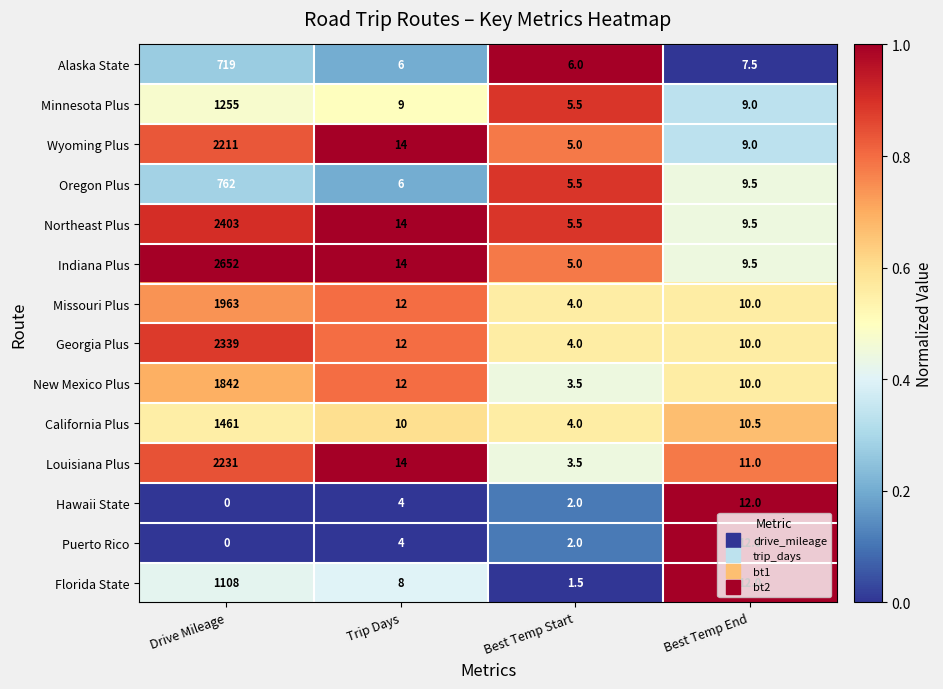

What is the greatest value displayed?

2652.0